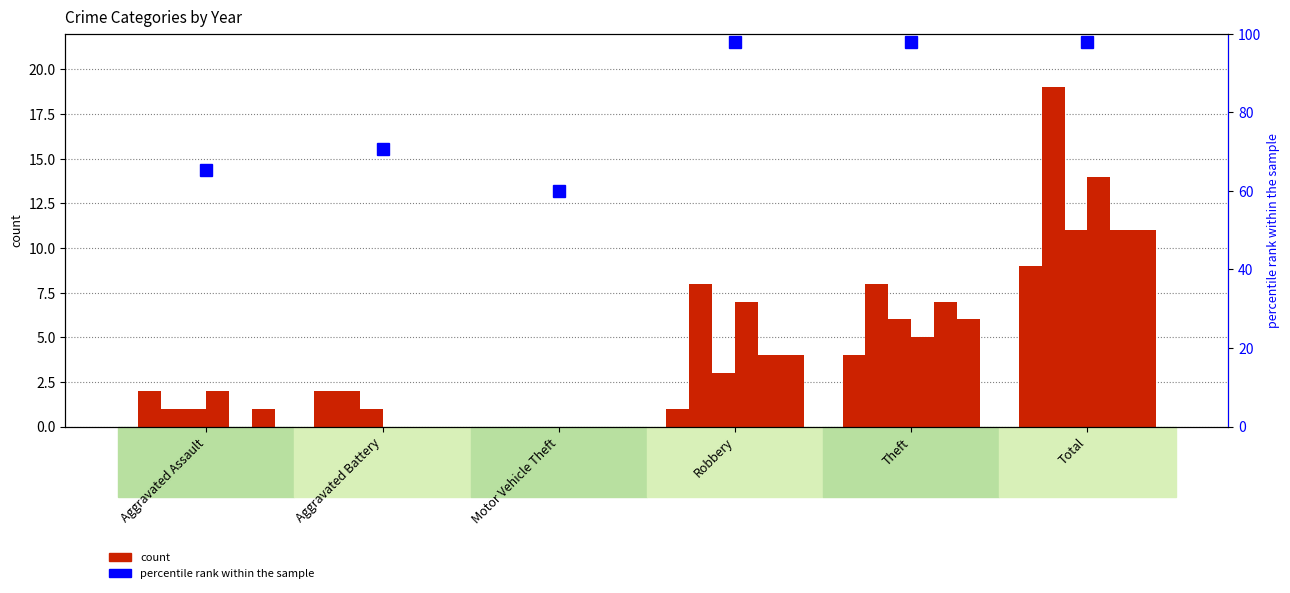

What position from the right is Aggravated Battery?

5